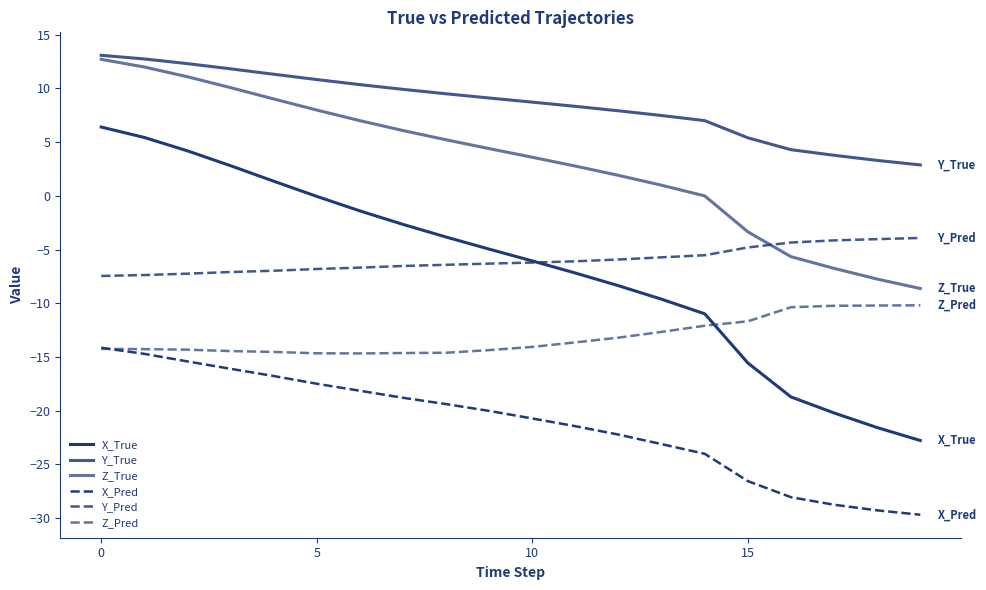

In Z_Pred, how many points are lower than both neighbors (excluding endpoints)?

1